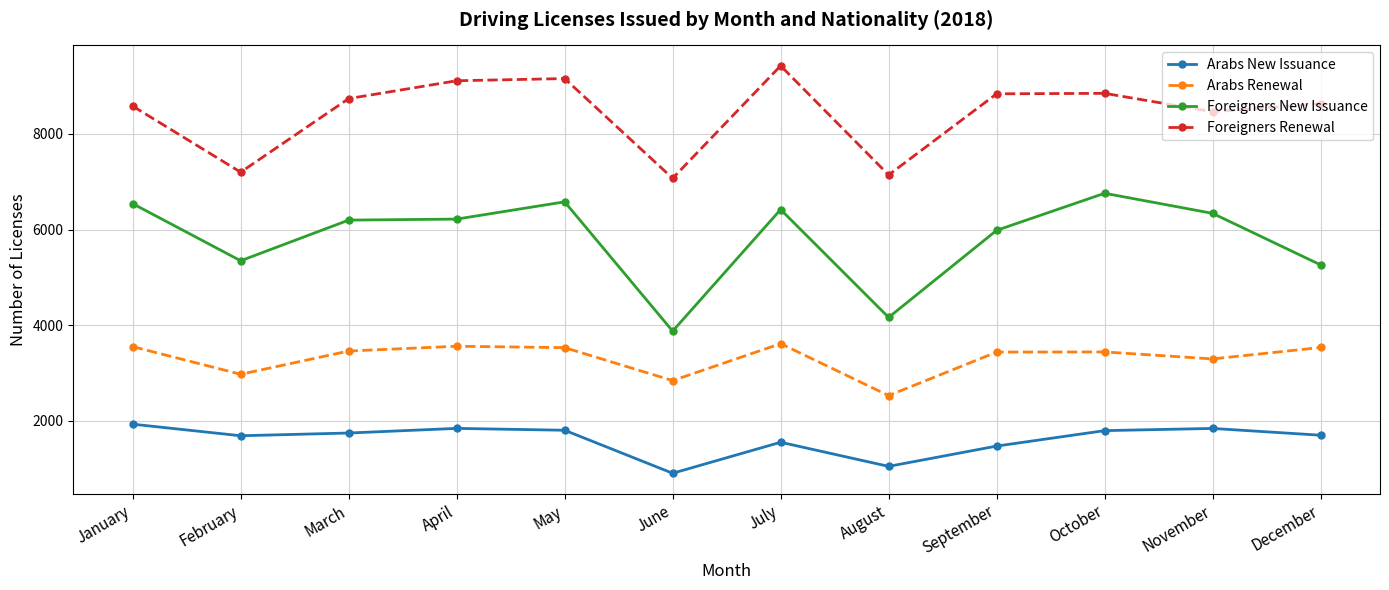

At which category does Arabs Renewal reach its first local valley?

February